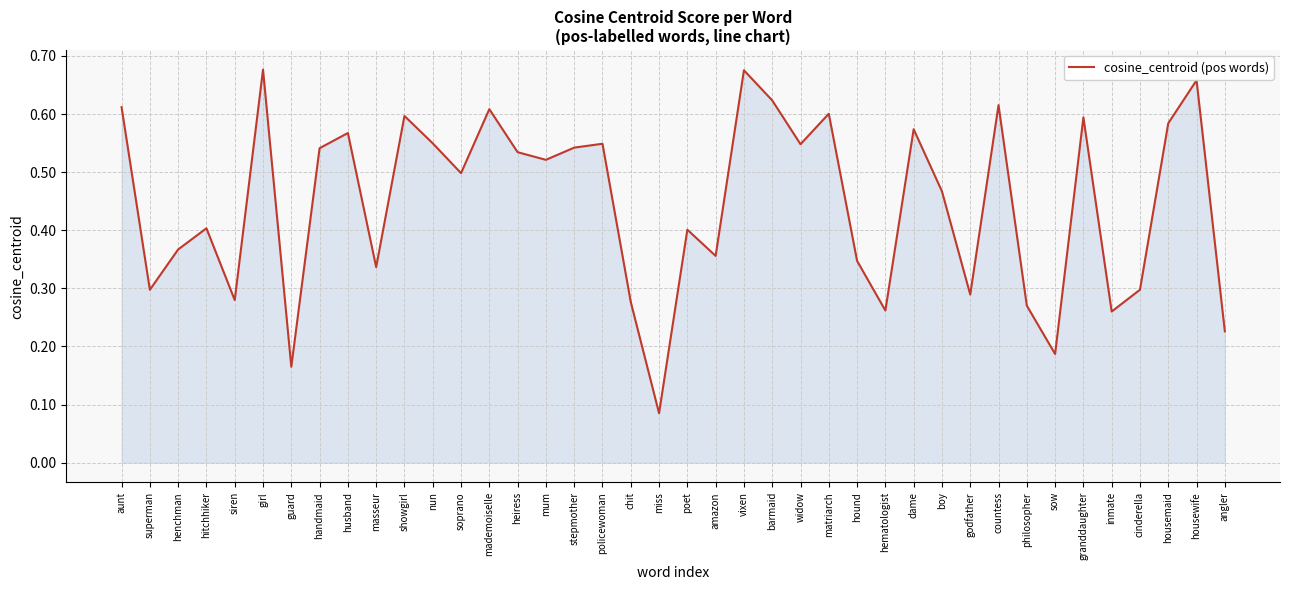

The chart shows a value of 0.3 at poet. True or false?

False